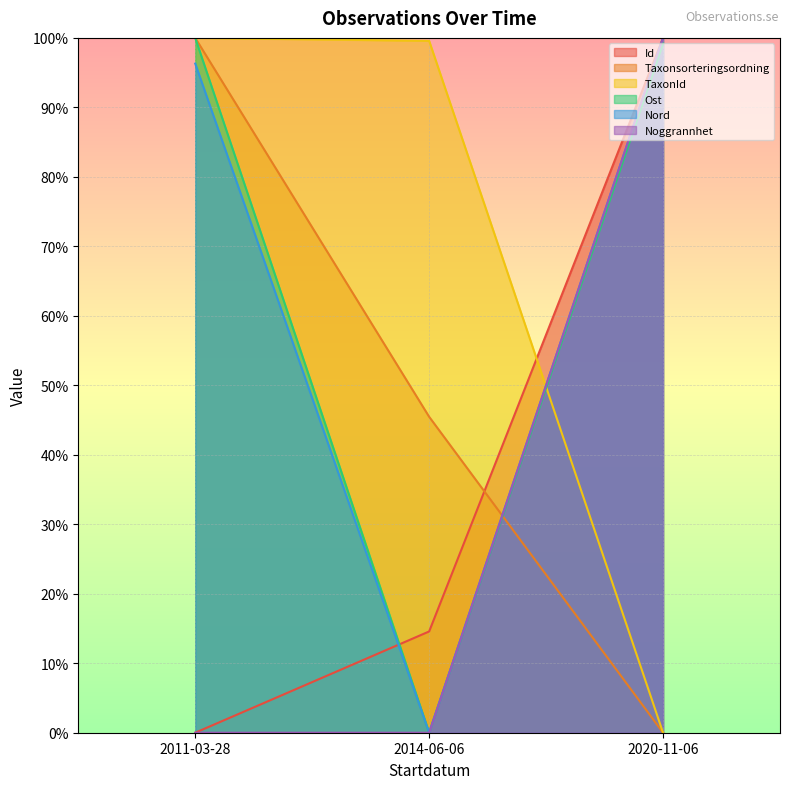

List the series in order of their peak value, lowest first.

Id, Taxonsorteringsordning, TaxonId, Ost, Nord, Noggrannhet